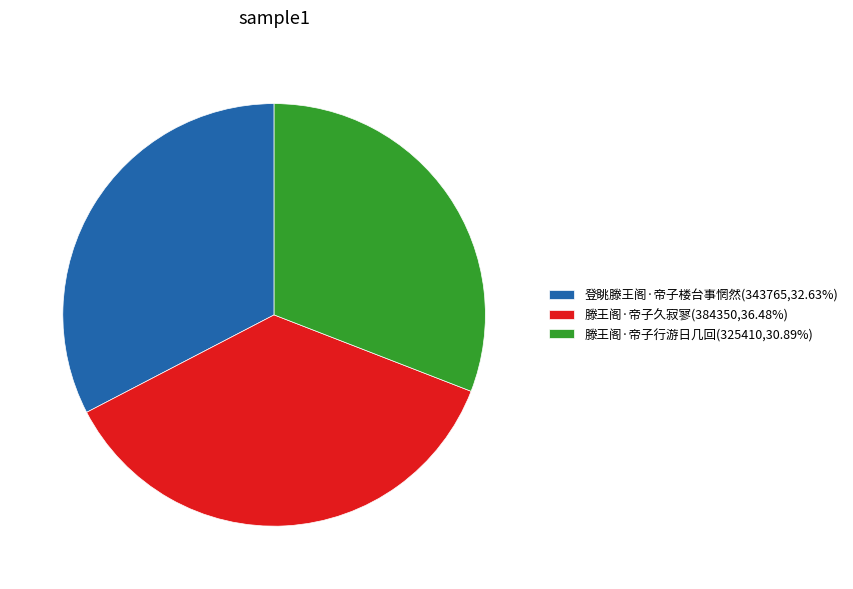

Rank the categories by value from highest to lowest.

滕王阁·帝子久寂寥, 登眺滕王阁·帝子楼台事惘然, 滕王阁·帝子行游日几回